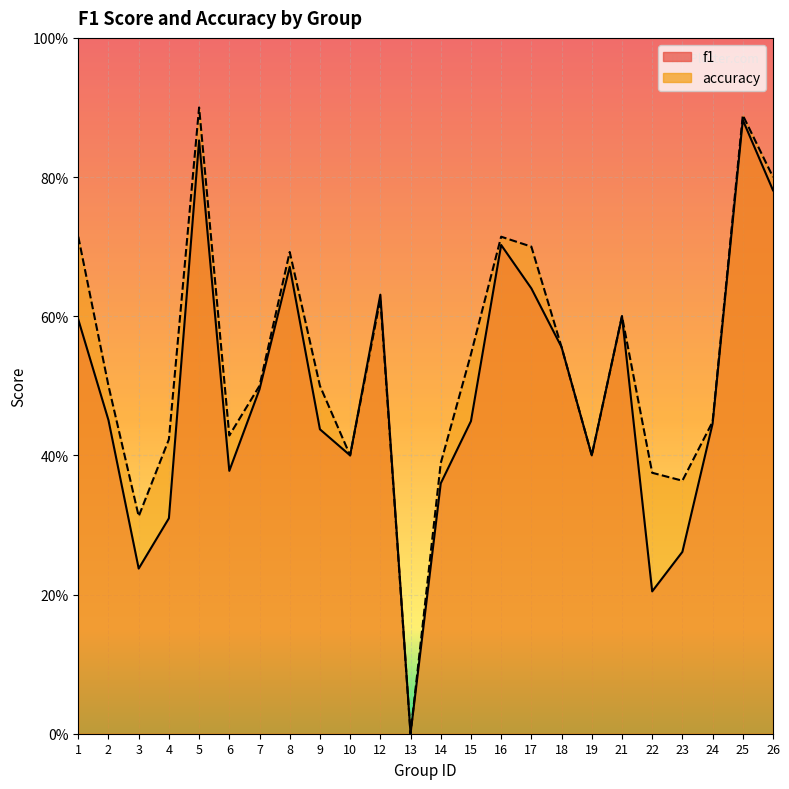

What is the value of the f1 point at the 4th from the left?

0.3